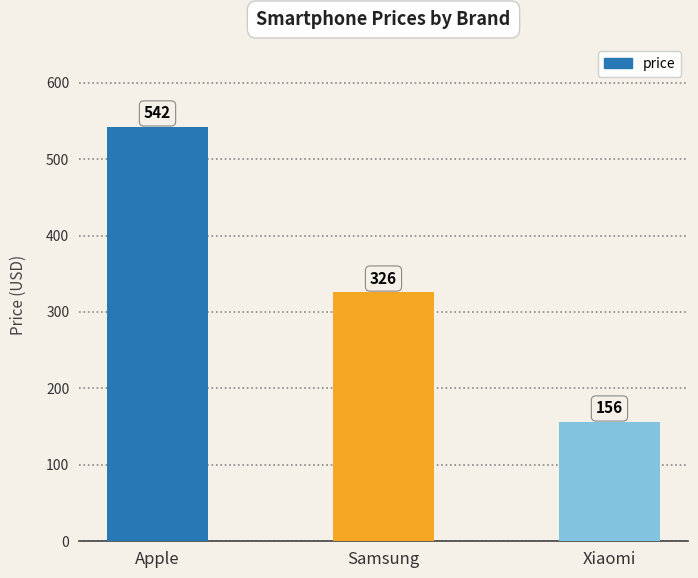

What is the value of the 3rd bar from the left?

156